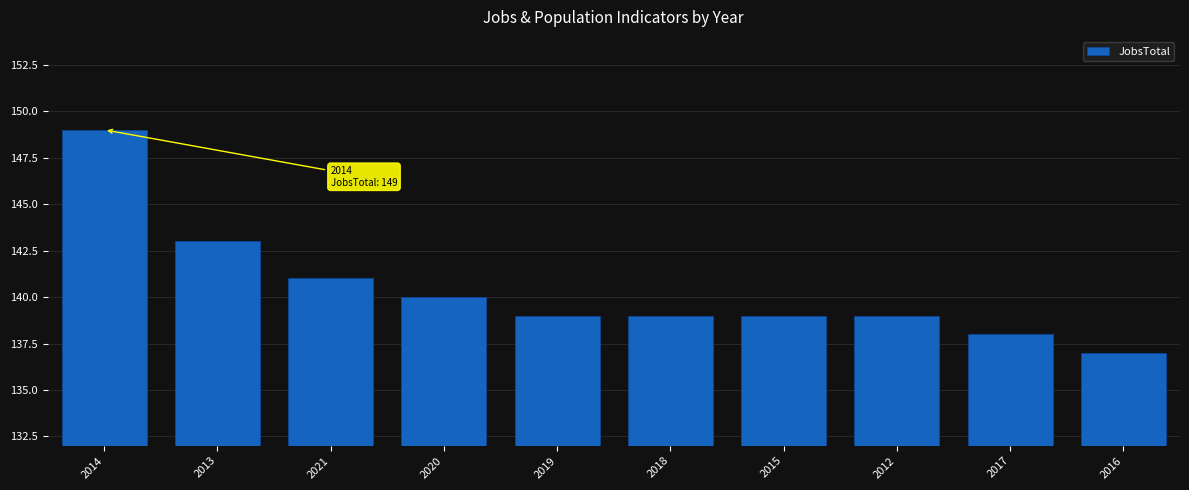

What is the label of the 7th bar from the left?

2015